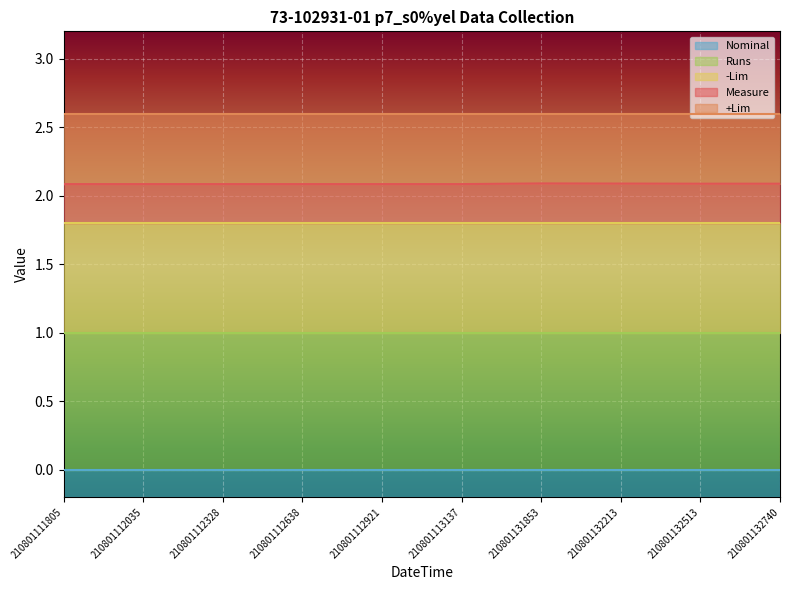

Which series has the largest total across all categories?

+Lim